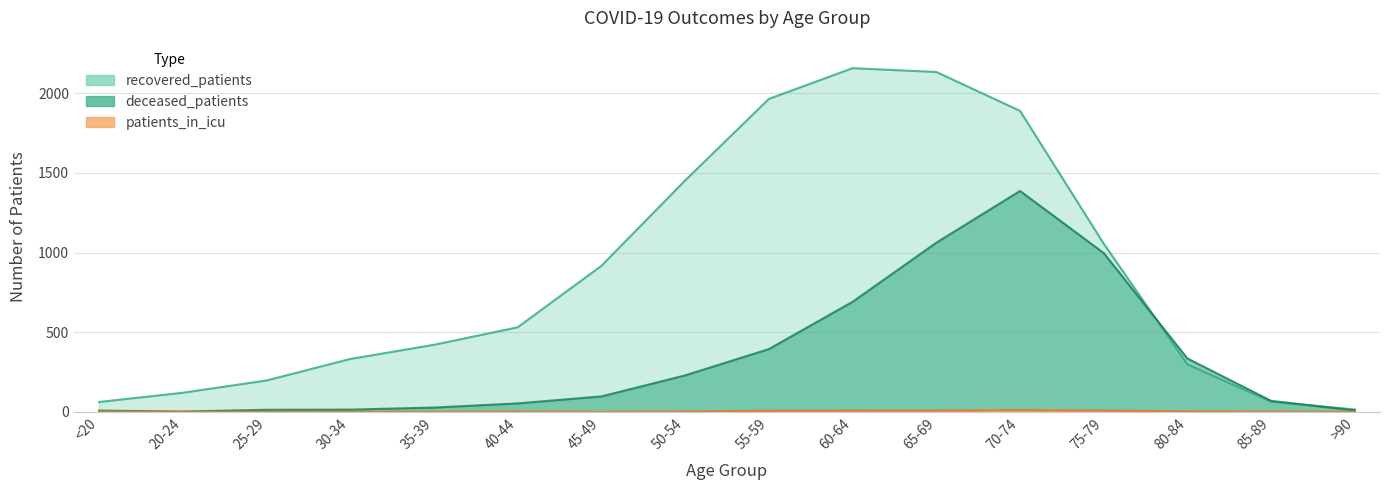

True or false: deceased_patients and patients_in_icu cross at least once.

False